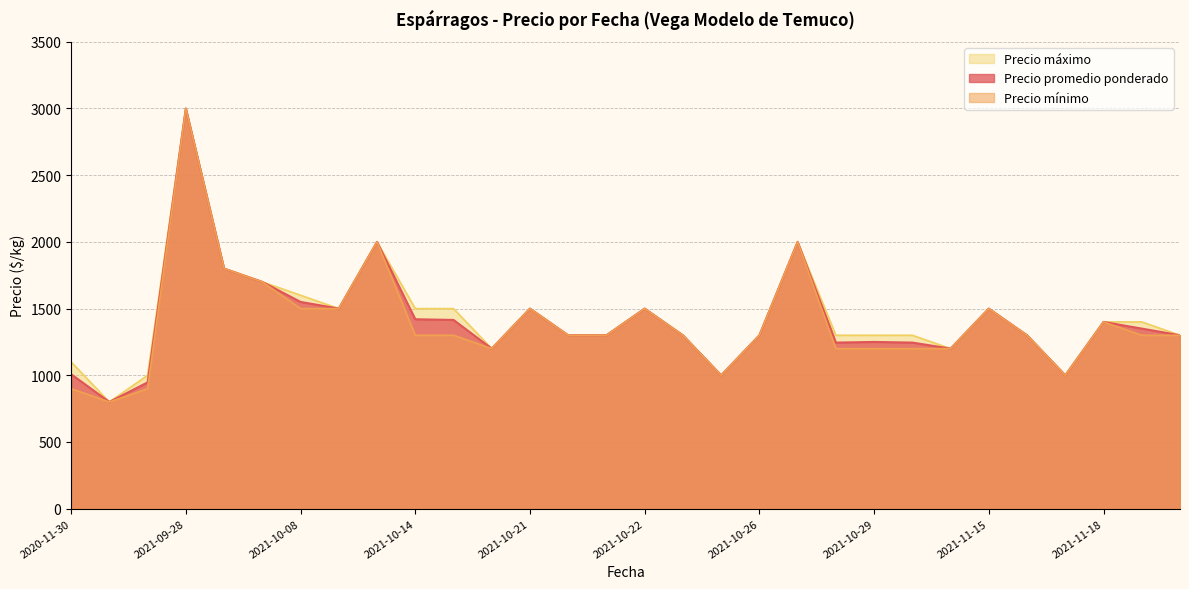

At which category is the sum across all series the highest?

2021-09-28